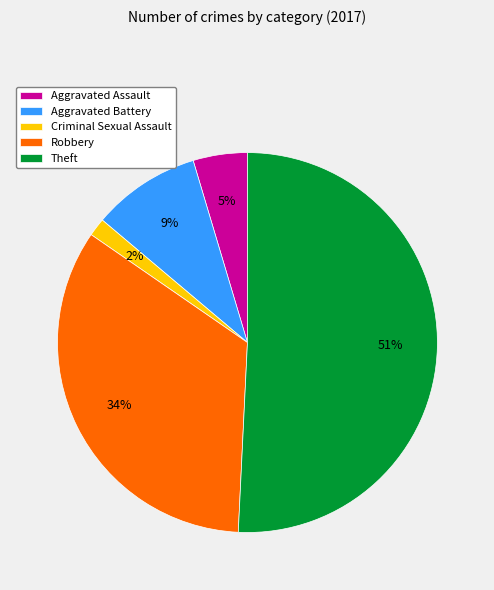

What percentage is the Robbery slice, to the nearest percent?

34%